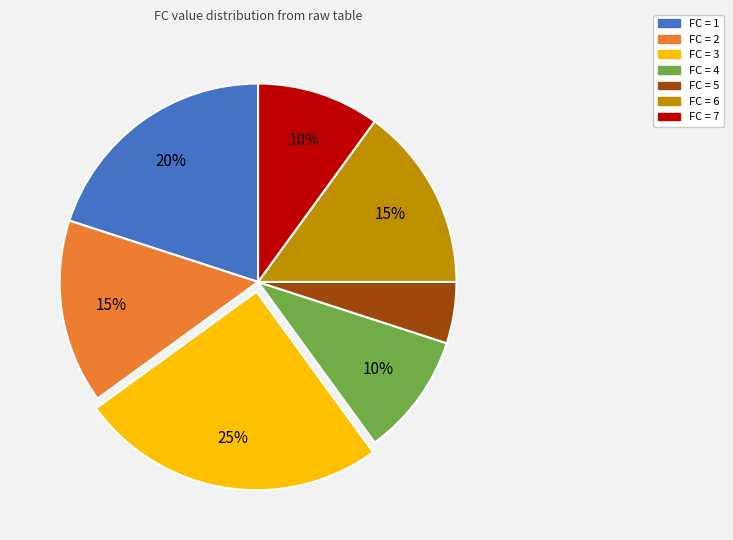

Which slice is the smallest?

FC = 5